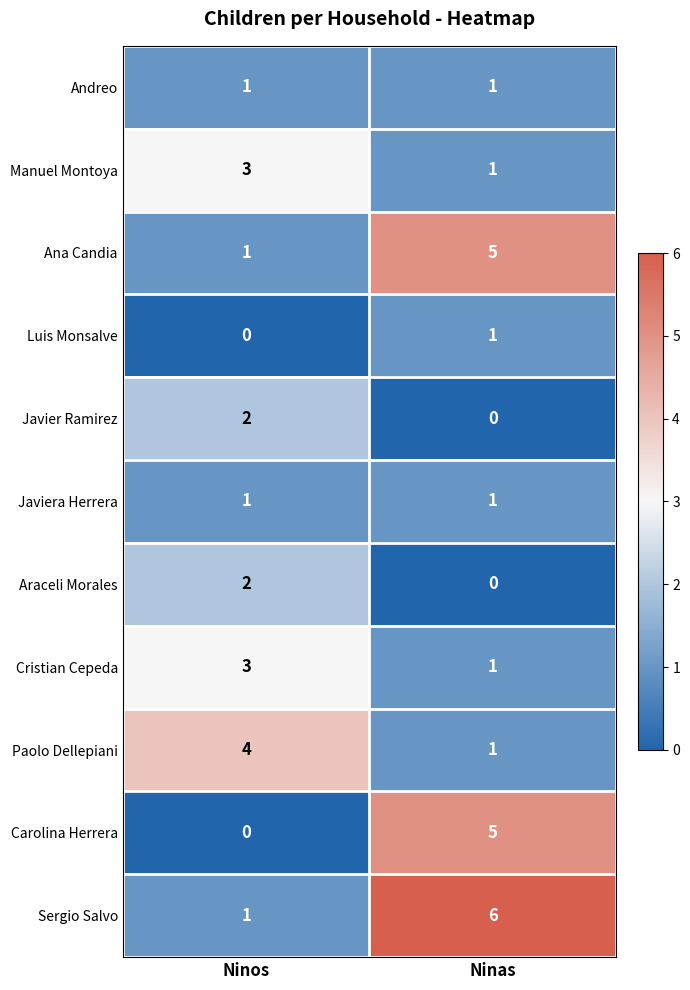

What is the total value across all series at Ninos?

18